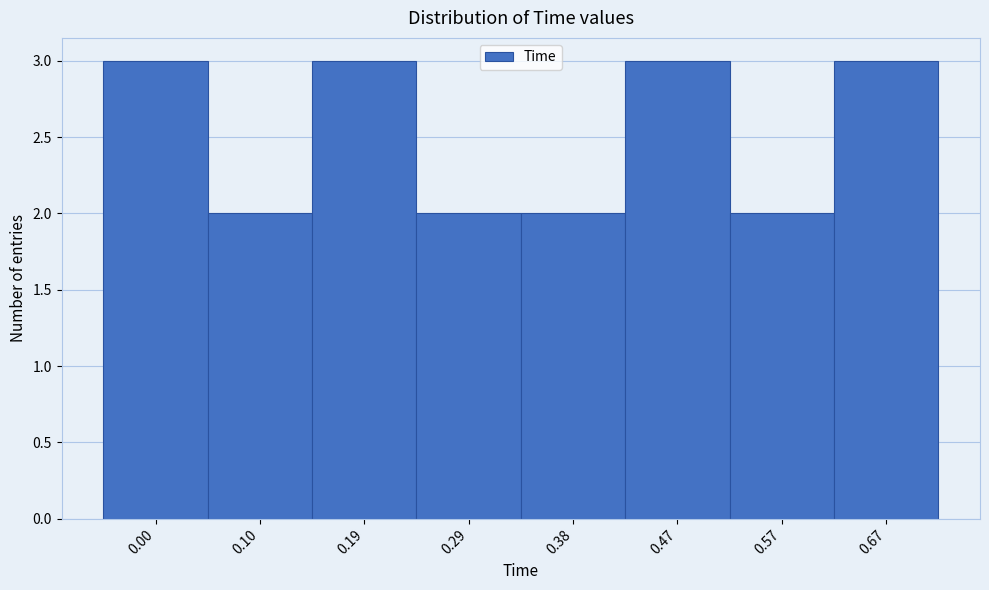

Reading right to left, list all the values displayed in this chart.

3	2	3	2	2	3	2	3